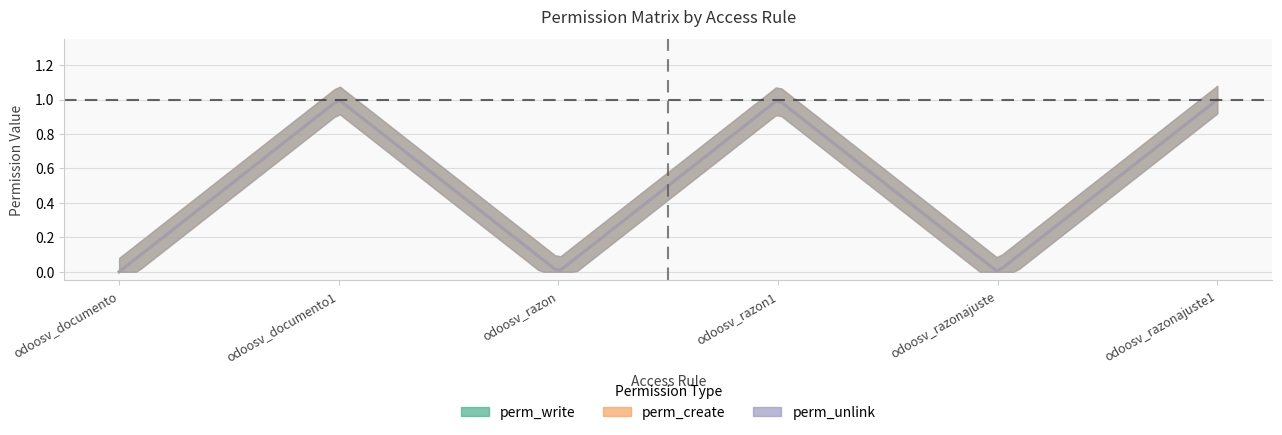

True or false: perm_unlink has a value of 0 at odoosv_documento.

True